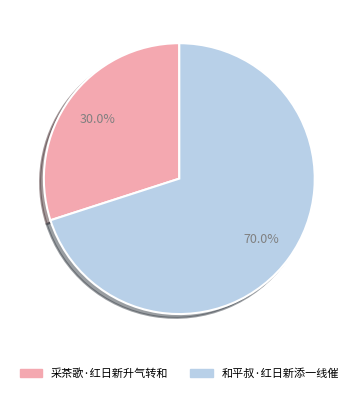

True or false: 和平叔·红日新添一线催 accounts for 83% of the total.

False